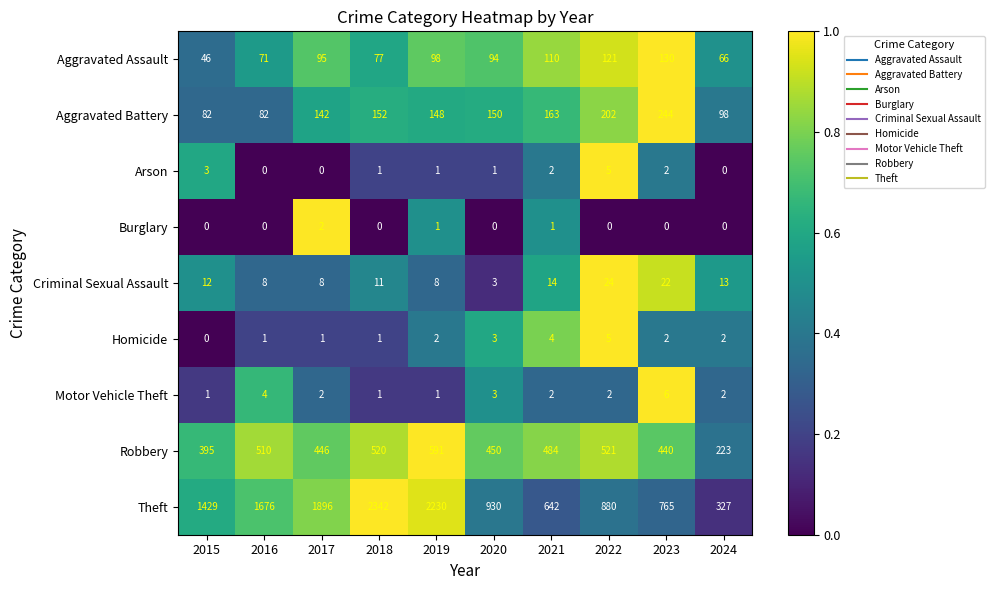

What is the difference between the Criminal Sexual Assault values at 2022 and 2019?

16